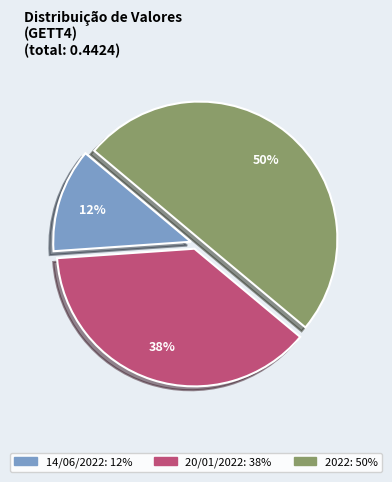

Do 2022 and 20/01/2022 together represent more than half of the pie?

Yes